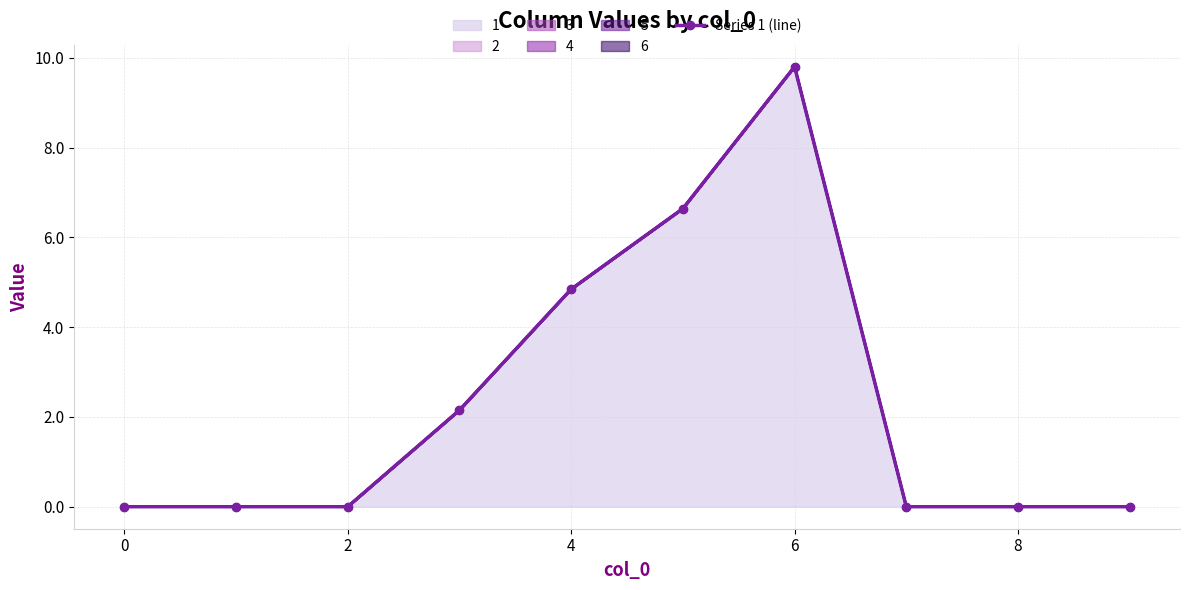

What is the greatest value displayed?

9.8